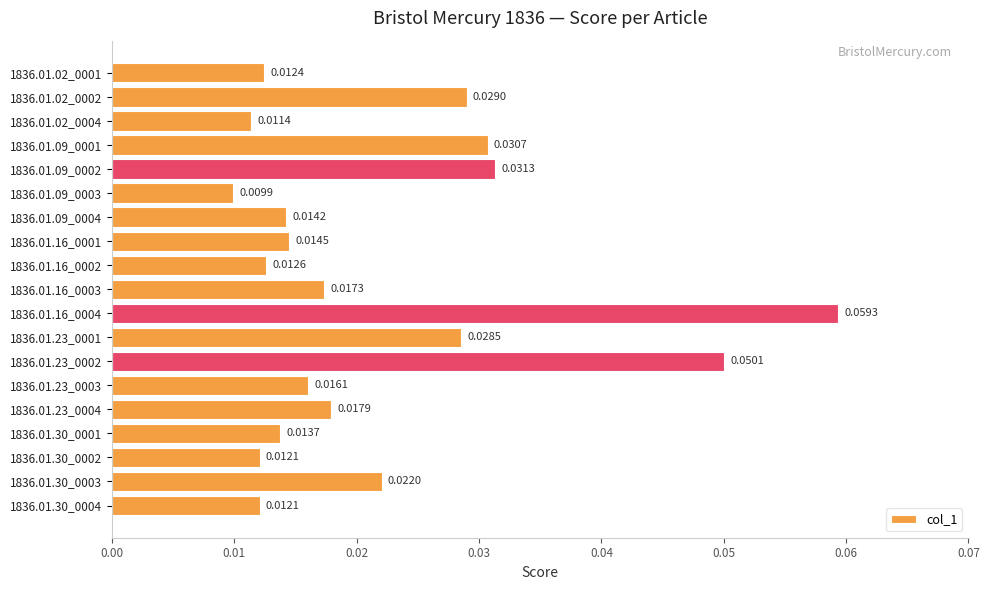

What is the sum of all values?

0.4